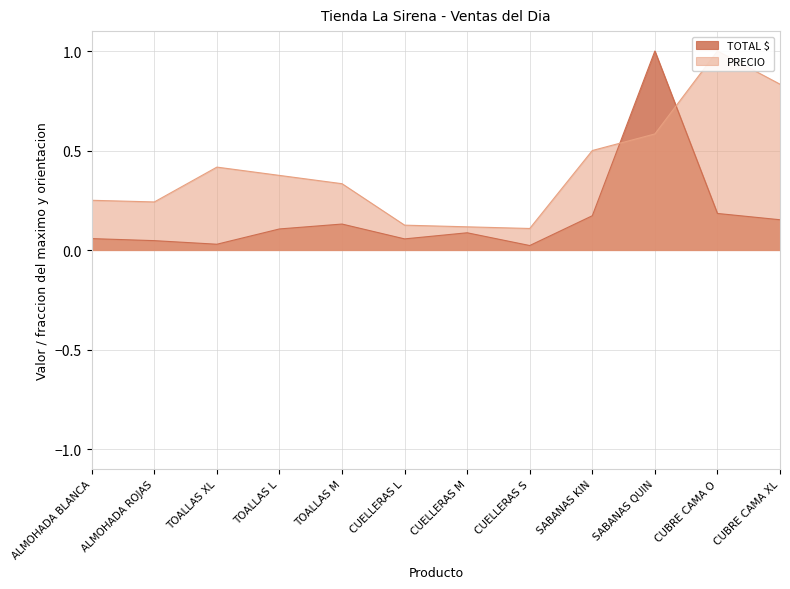

Reading left to right, what are all the values shown in this chart?

TOTAL $: 0.1	0.0	0.0	0.1	0.1	0.1	0.1	0.0	0.2	1.0	0.2	0.2
PRECIO: 0.2	0.2	0.4	0.4	0.3	0.1	0.1	0.1	0.5	0.6	1.0	0.8